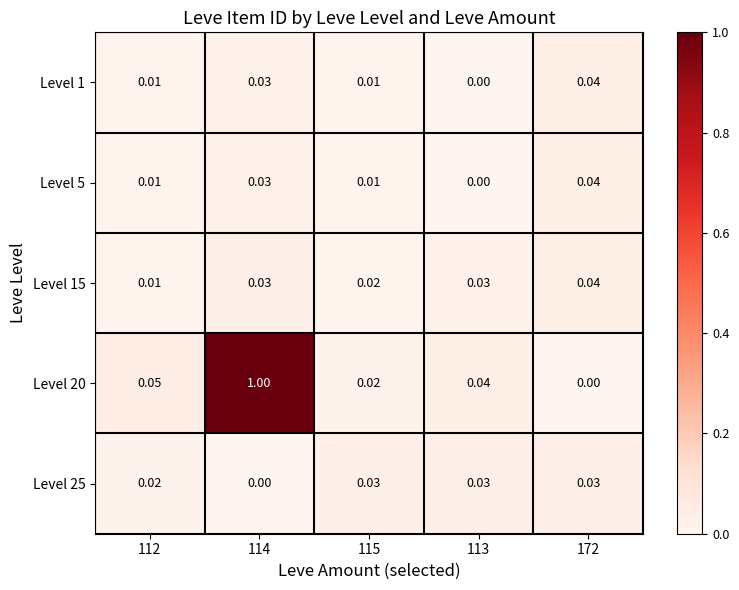

At which category is the sum across all series the highest?

114